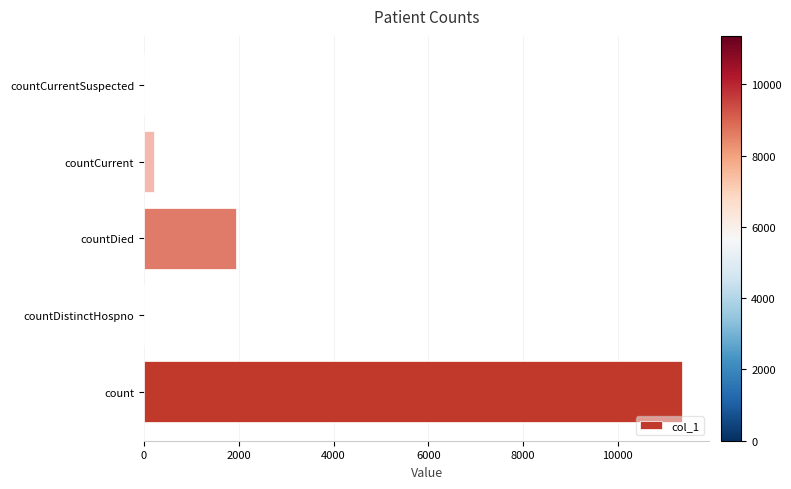

What is the change in value from count to countDistinctHospno?

-11359